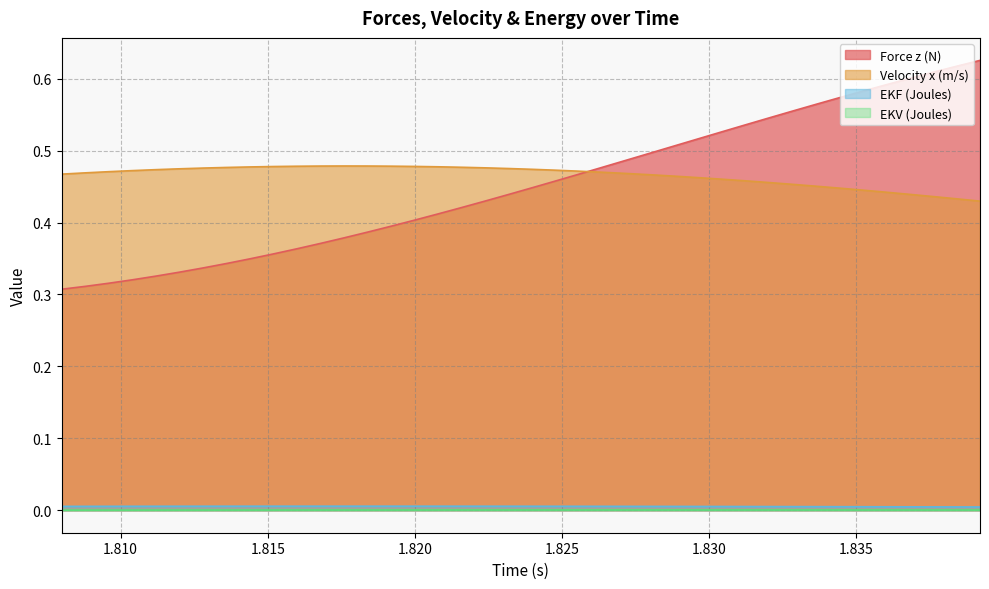

Rank the series at 1.8296 from highest to lowest value.

Force z (N), Velocity x (m/s), EKF (Joules), EKV (Joules)